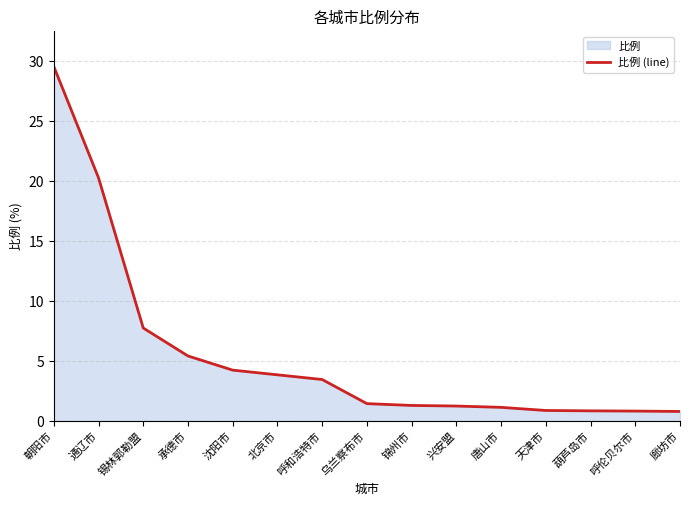

What value does the data have at 朝阳市?

29.5